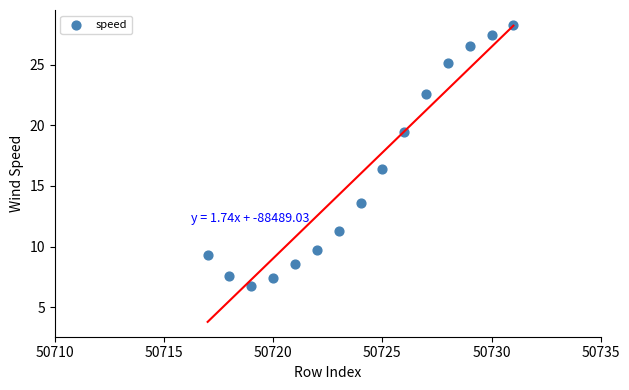

What Y value in the scatter plot is closest to 17?

16.4